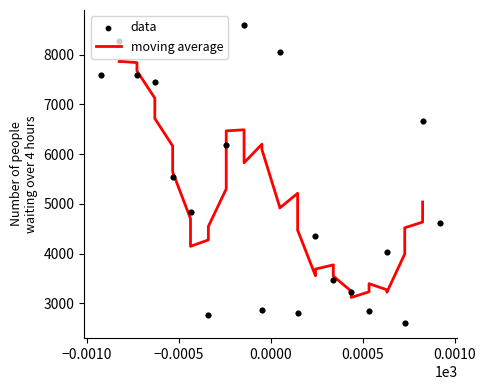

What is the minimum value for moving average?

3117.6